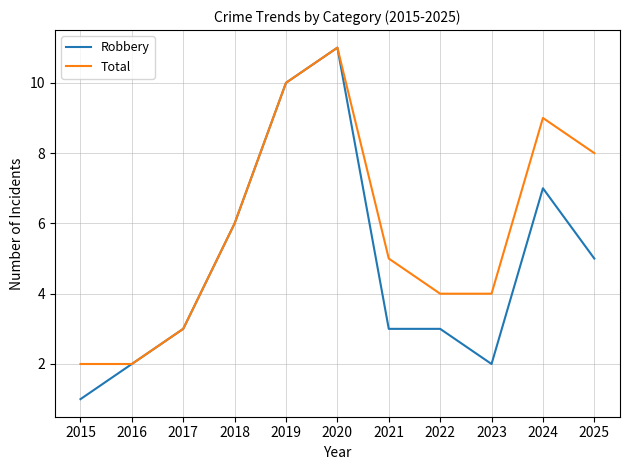

Is it true that Robbery equals 1 at 2016?

False